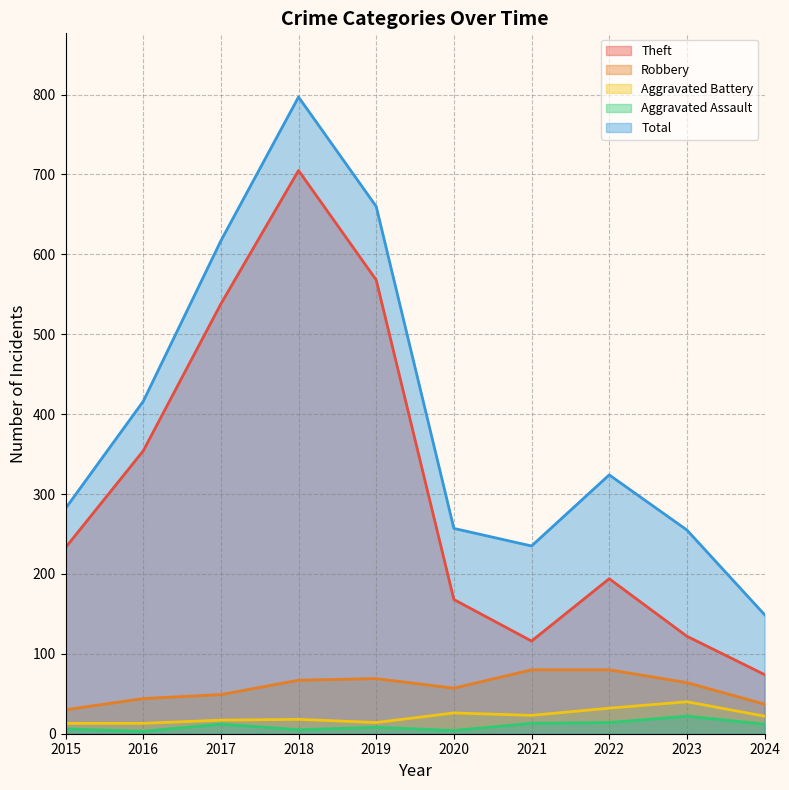

How many lines are shown in the chart?

5